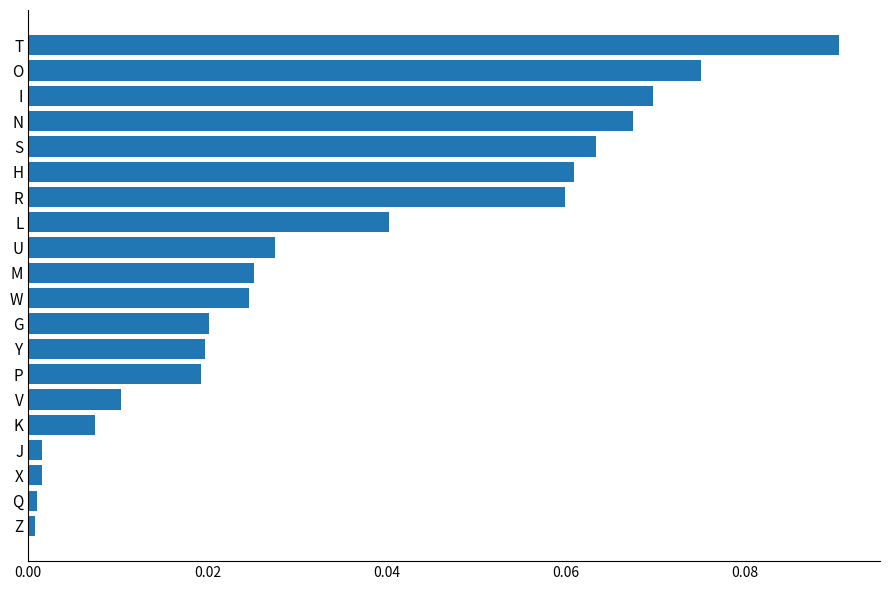

Between Y and S, which is larger?

S